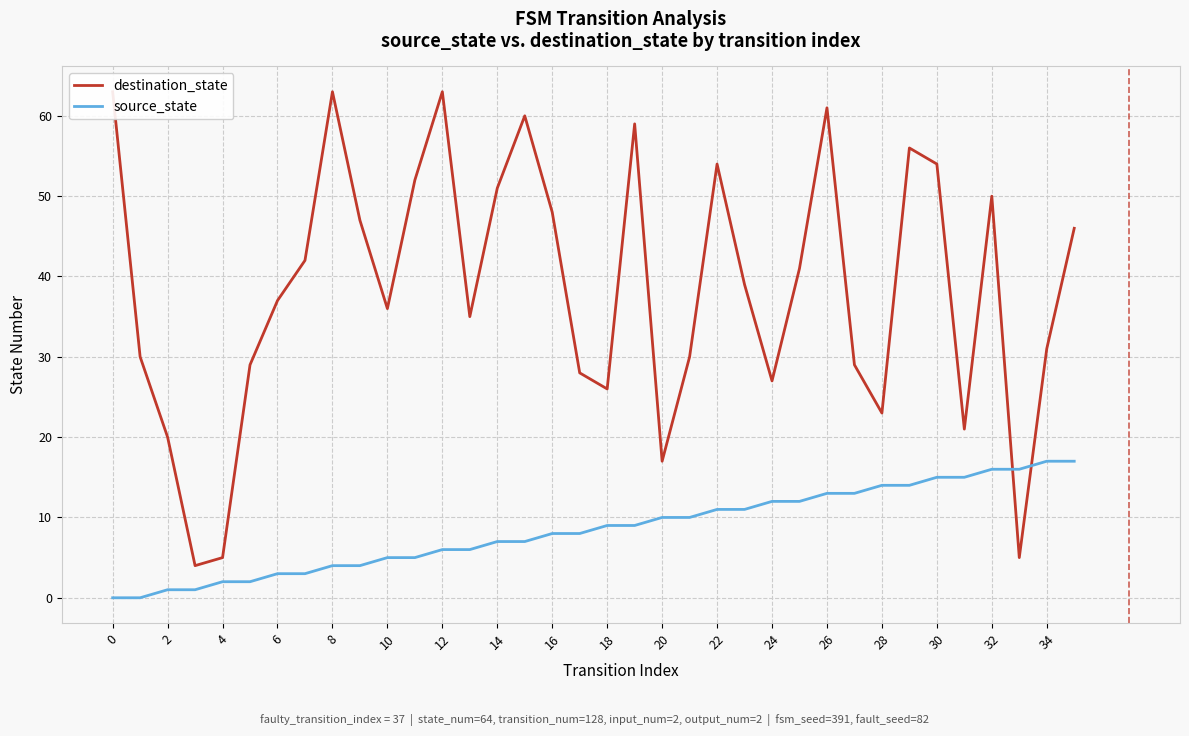

Reading left to right, what are all the values shown in this chart?

destination_state: 63	30	20	4	5	29	37	42	63	47	36	52	63	35	51	60	48	28	26	59	17	30	54	39	27	41	61	29	23	56	54	21	50	5	31	46
source_state: 0	0	1	1	2	2	3	3	4	4	5	5	6	6	7	7	8	8	9	9	10	10	11	11	12	12	13	13	14	14	15	15	16	16	17	17